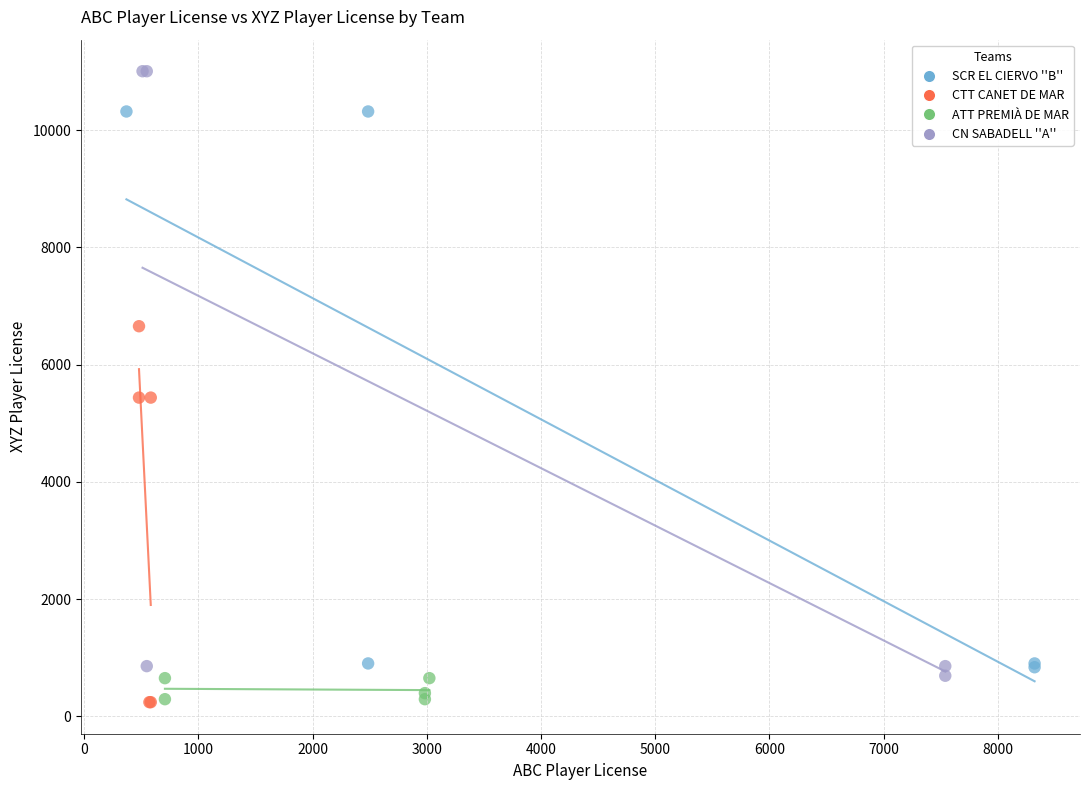

Which series contains the highest Y value?

CN SABADELL ''A''